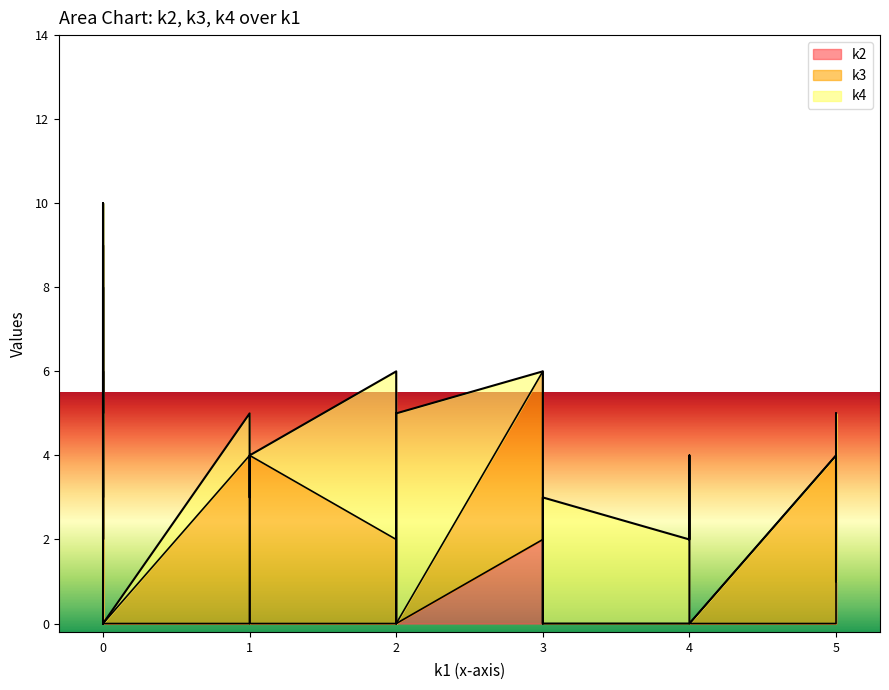

At how many categories does at least one series exceed 3?

14